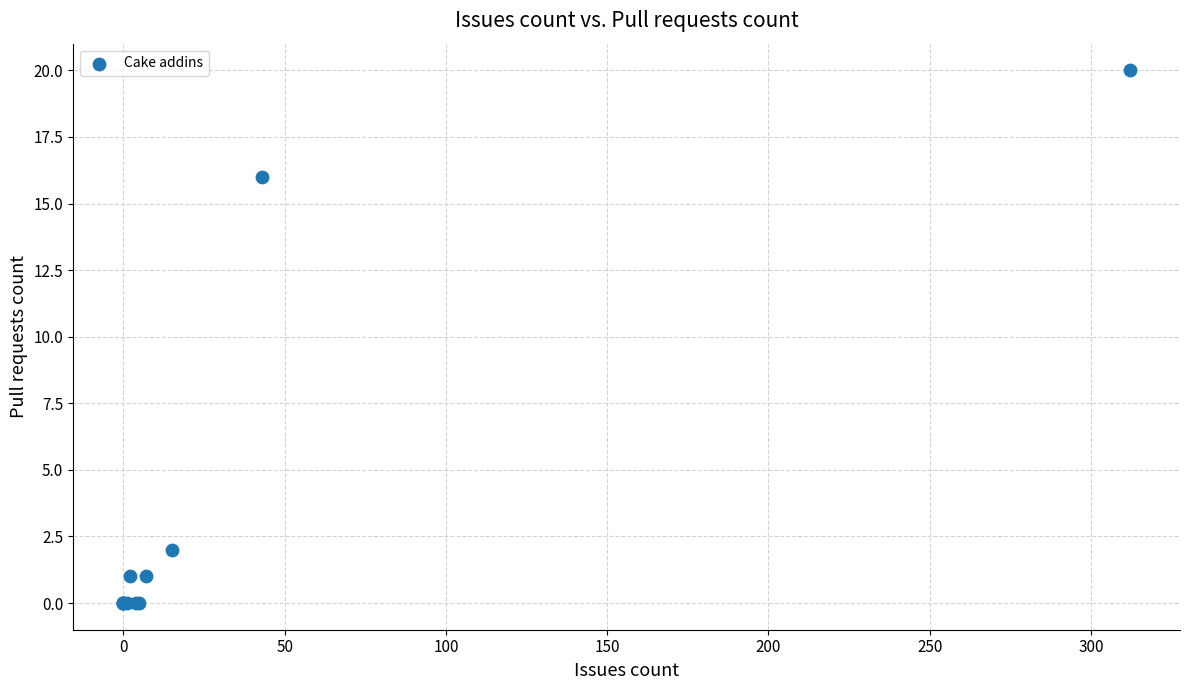

What Y value in the scatter plot is closest to 10?

16